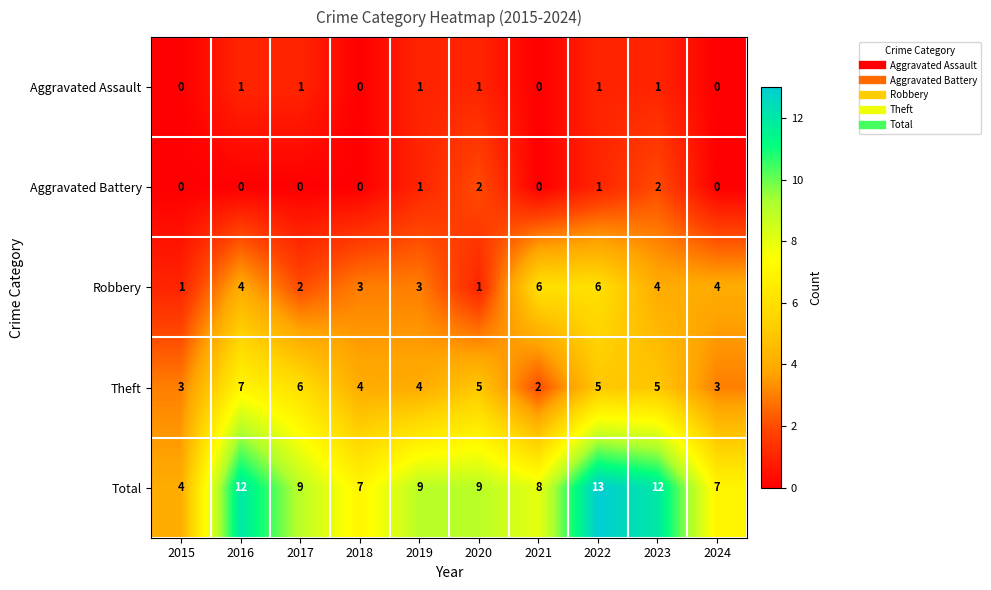

Rank the series at 2016 from lowest to highest value.

Aggravated Battery, Aggravated Assault, Robbery, Theft, Total